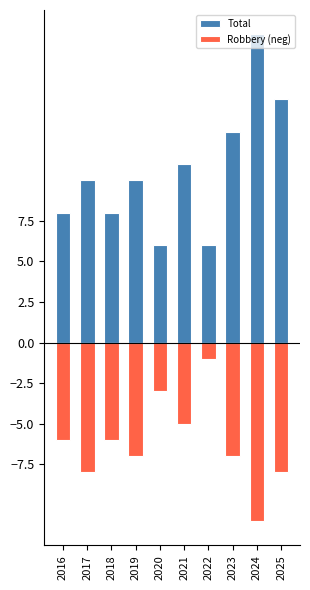

What is the average value of the Total series?

11